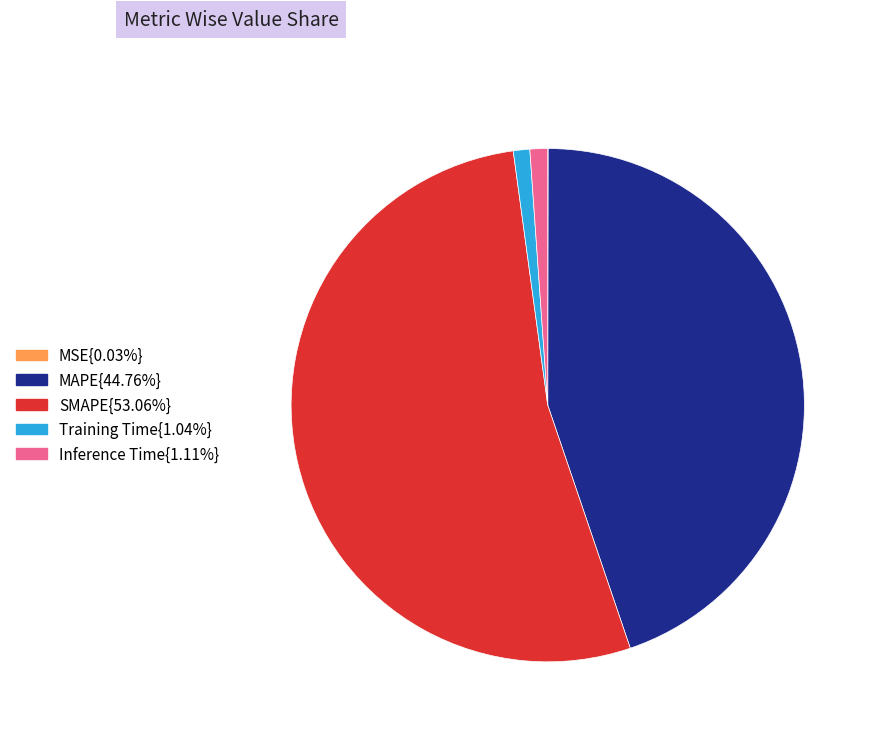

Is there any slice that represents more than half of the pie?

Yes